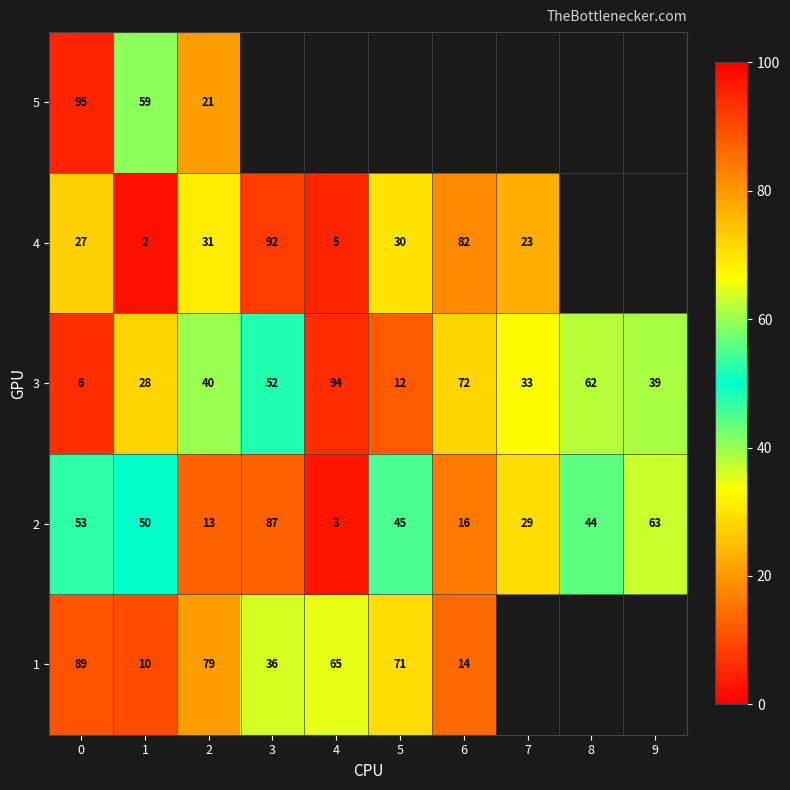

What is the maximum value shown in the chart?

95.0